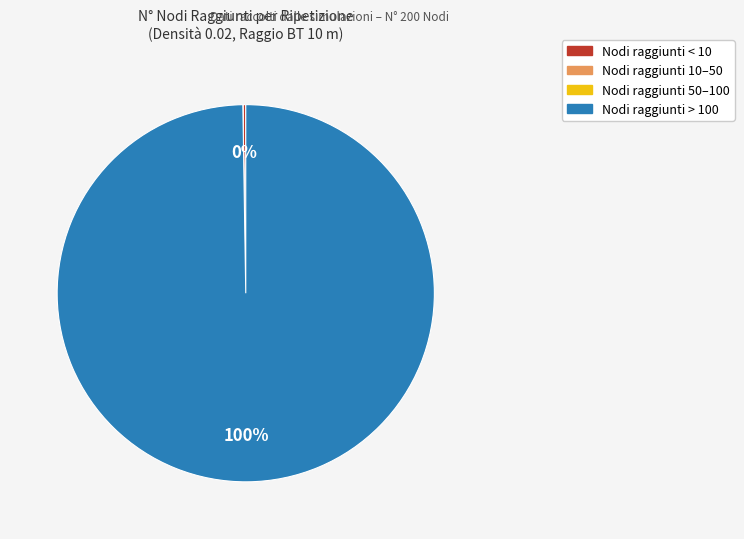

Is there any slice that represents more than half of the pie?

Yes